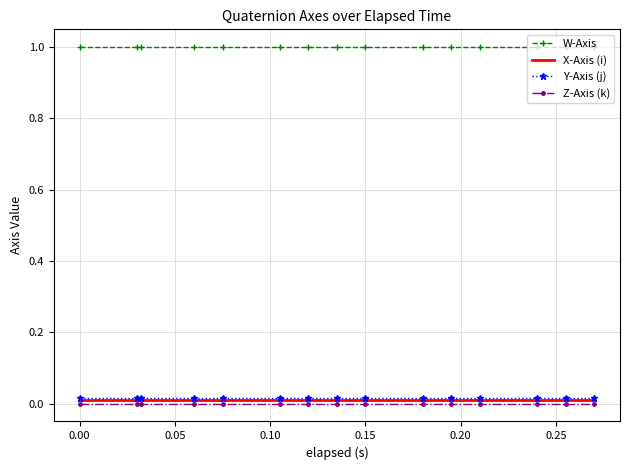

True or false: W-Axis and Z-Axis (k) cross at least once.

False